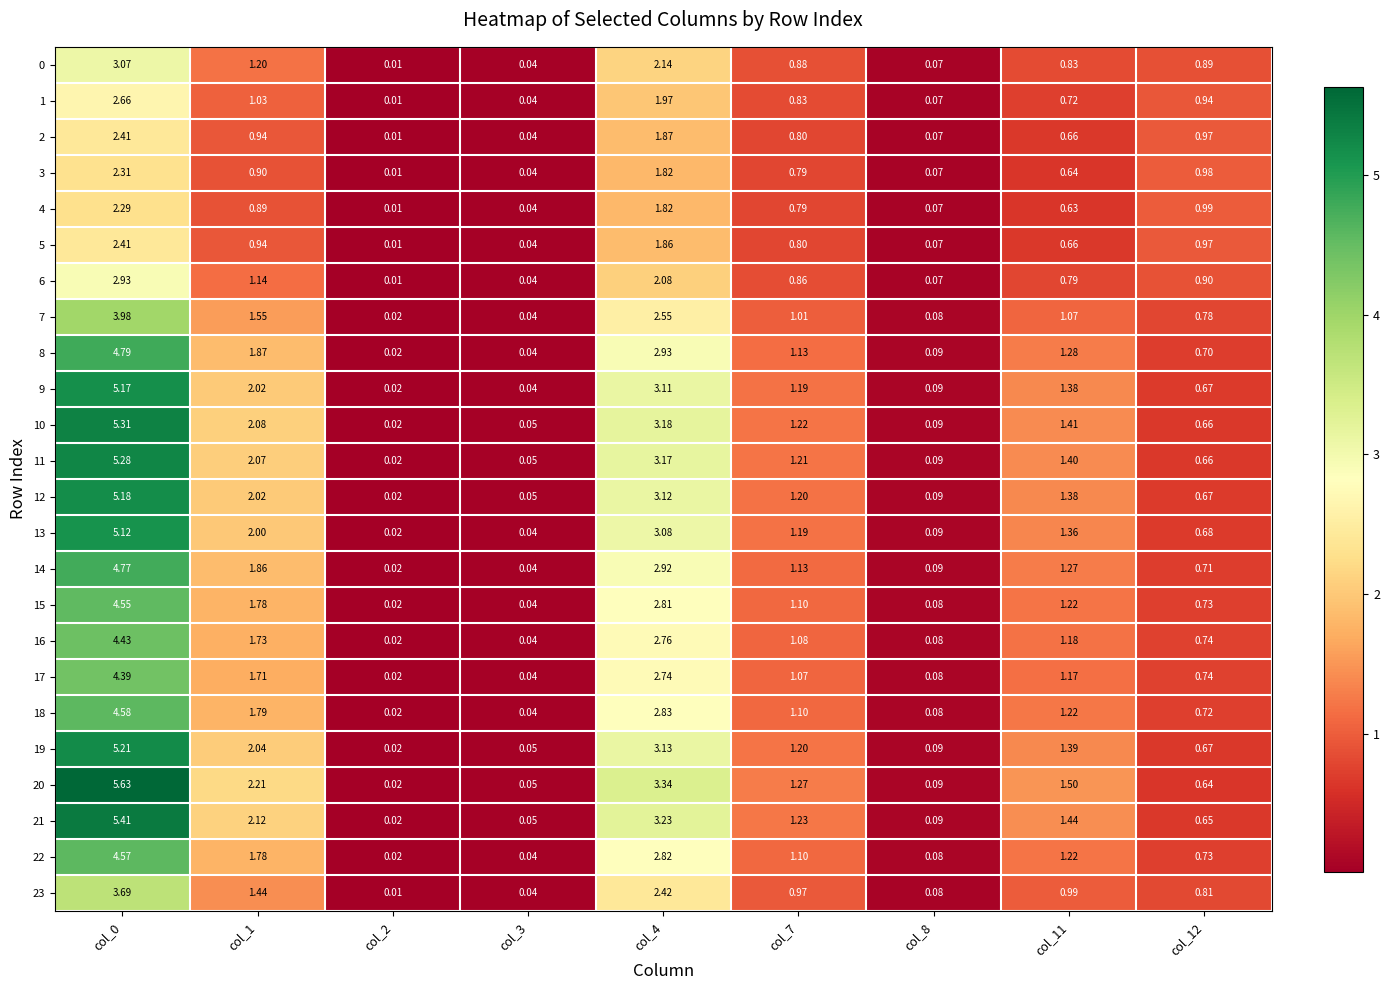

Is the value of 10 at col_0 greater than the value of 6 at col_8?

Yes